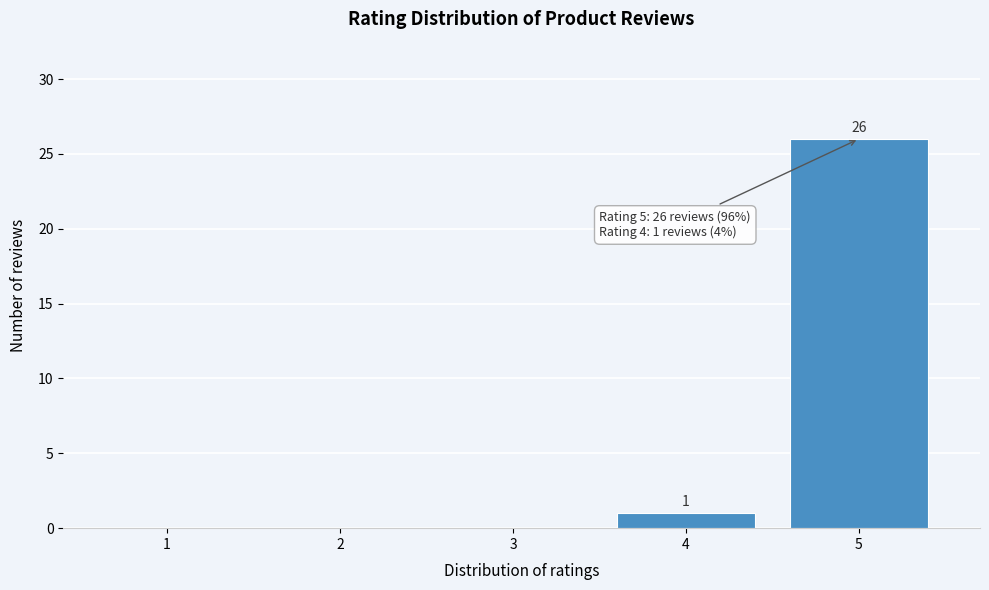

Reading left to right, what are all the values shown in this chart?

1=0	2=0	3=0	4=1	5=26